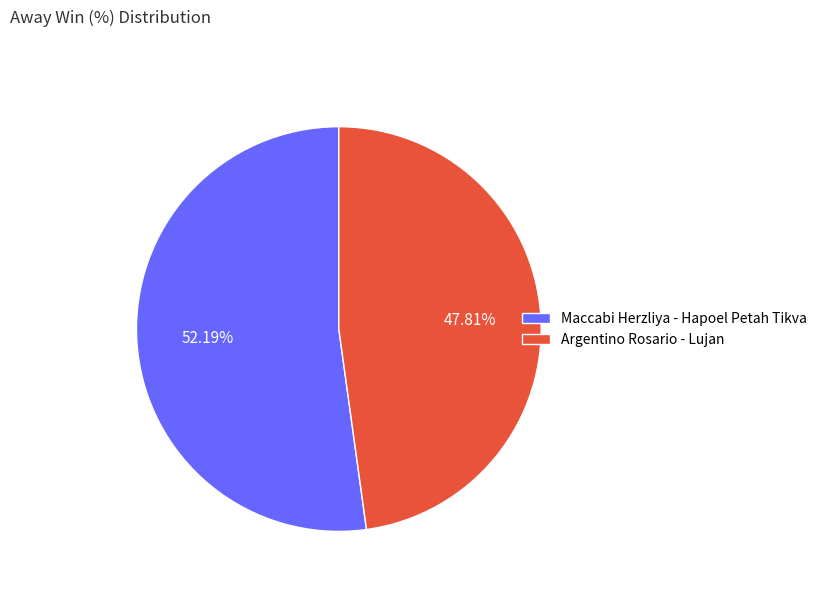

How many slices are in this pie chart?

2